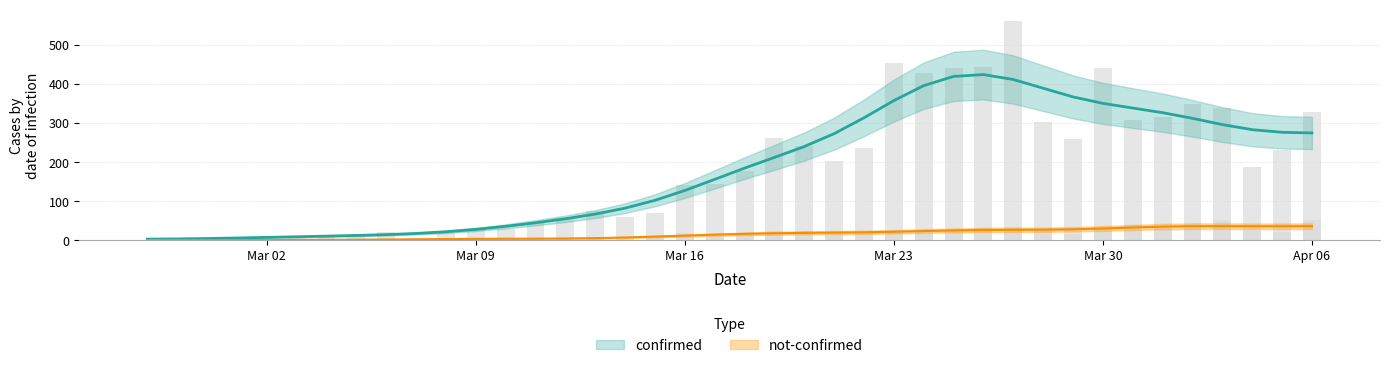

What is the value of the confirmed bar at the 7th from the left?

10